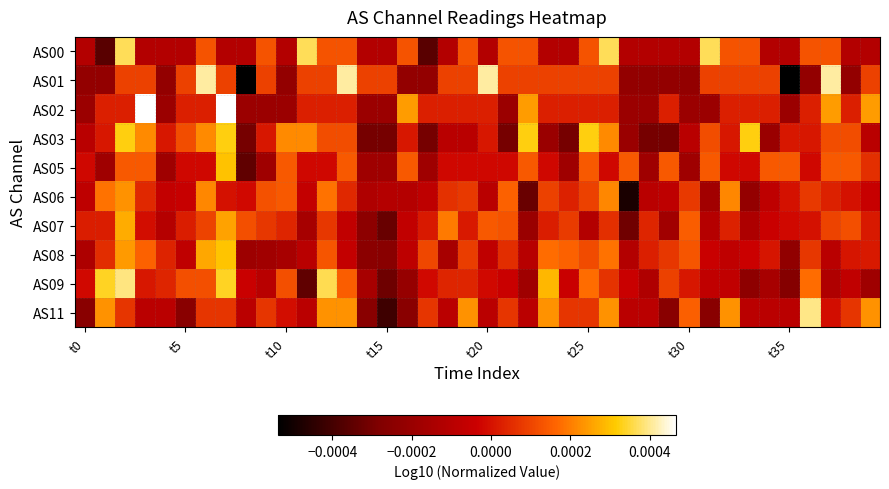

Which series has the widest spread of values?

AS01